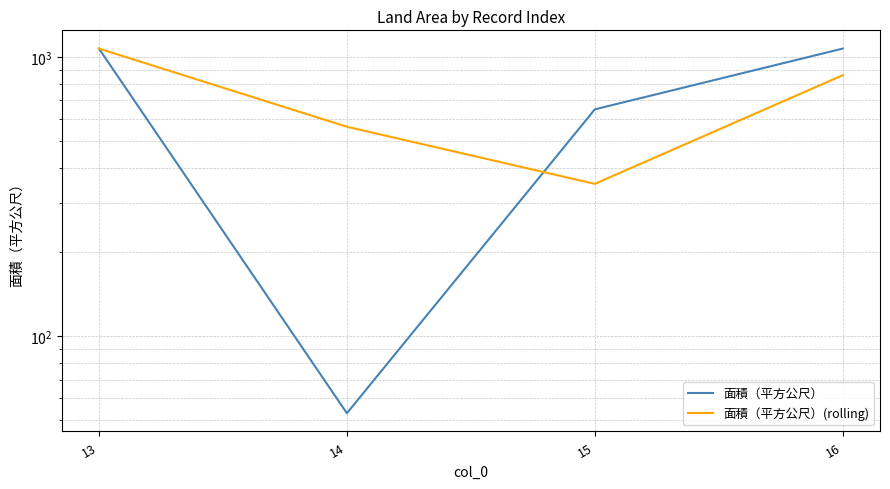

What is the maximum value shown in the chart?

1073.0